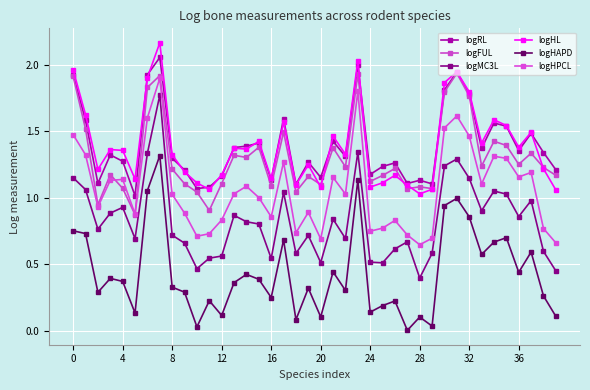

In logRL, how many points are lower than both neighbors (excluding endpoints)?

12